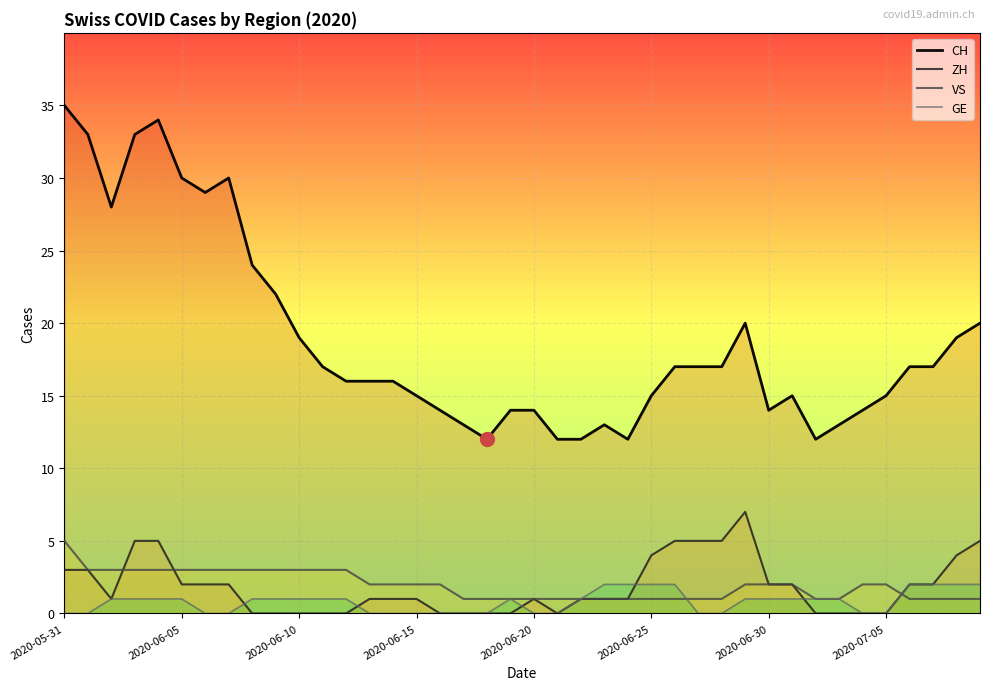

How many categories are shown in the chart?

40